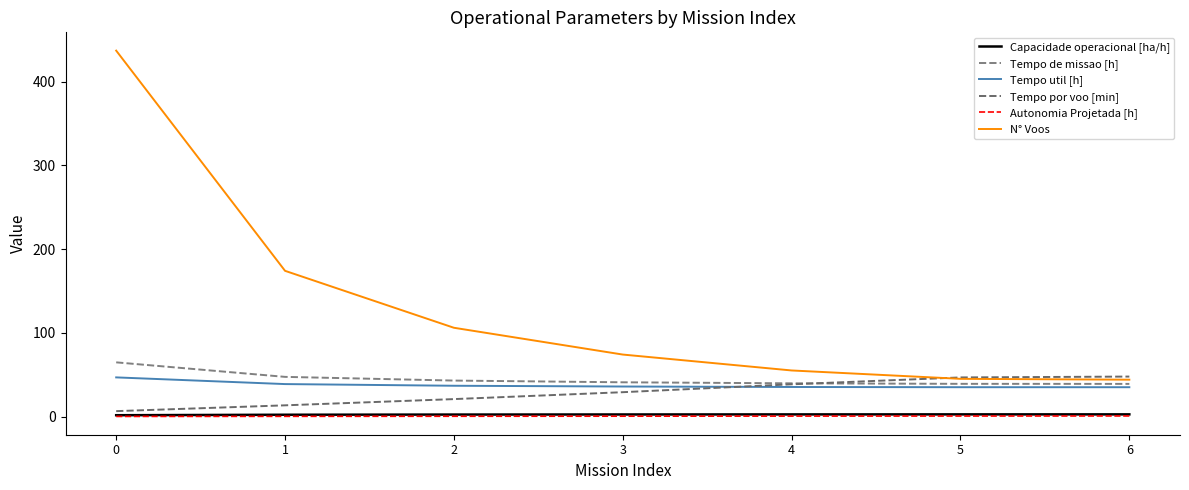

Between 3 and 5, which is larger?

5